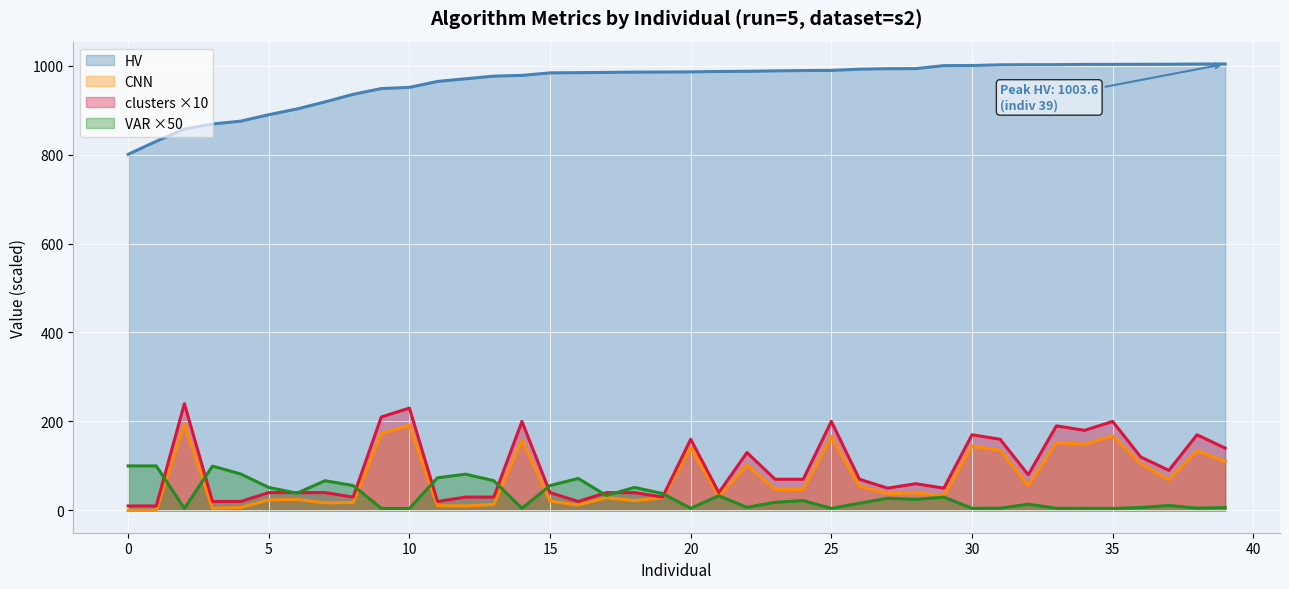

What is the maximum value for CNN?

194.0